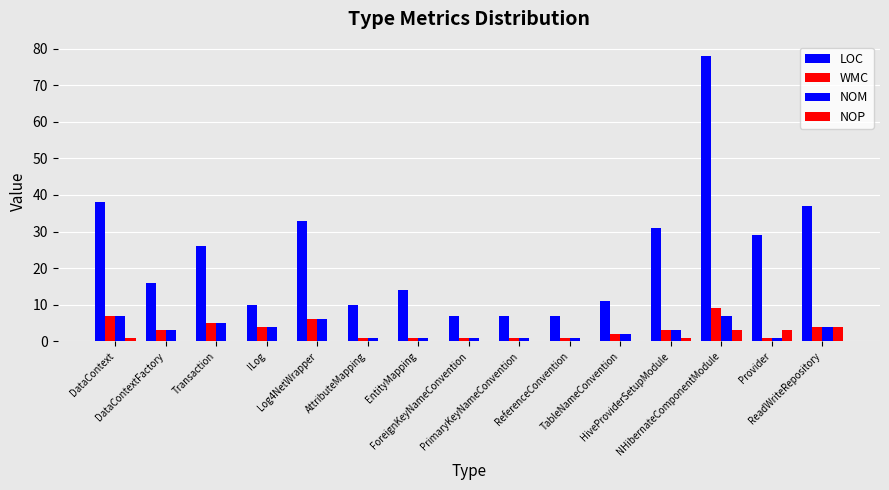

What is the maximum value for NOM?

7